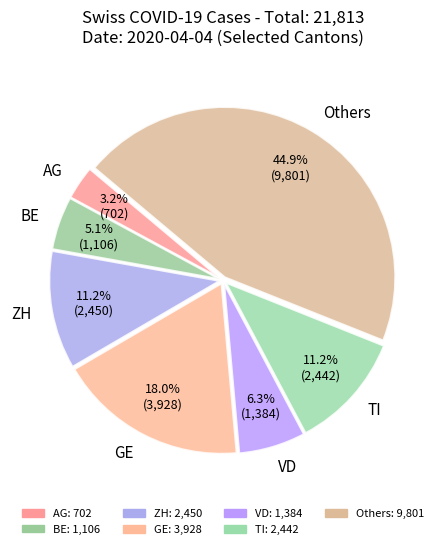

Between AG and ZH, which is larger?

ZH